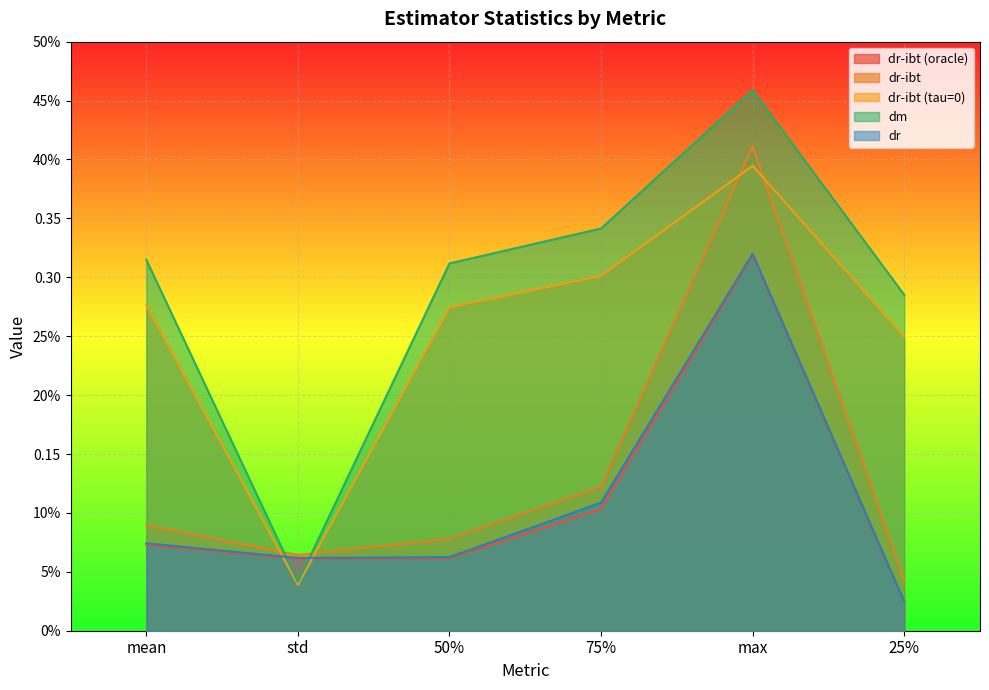

Which series has the widest spread of values?

dm